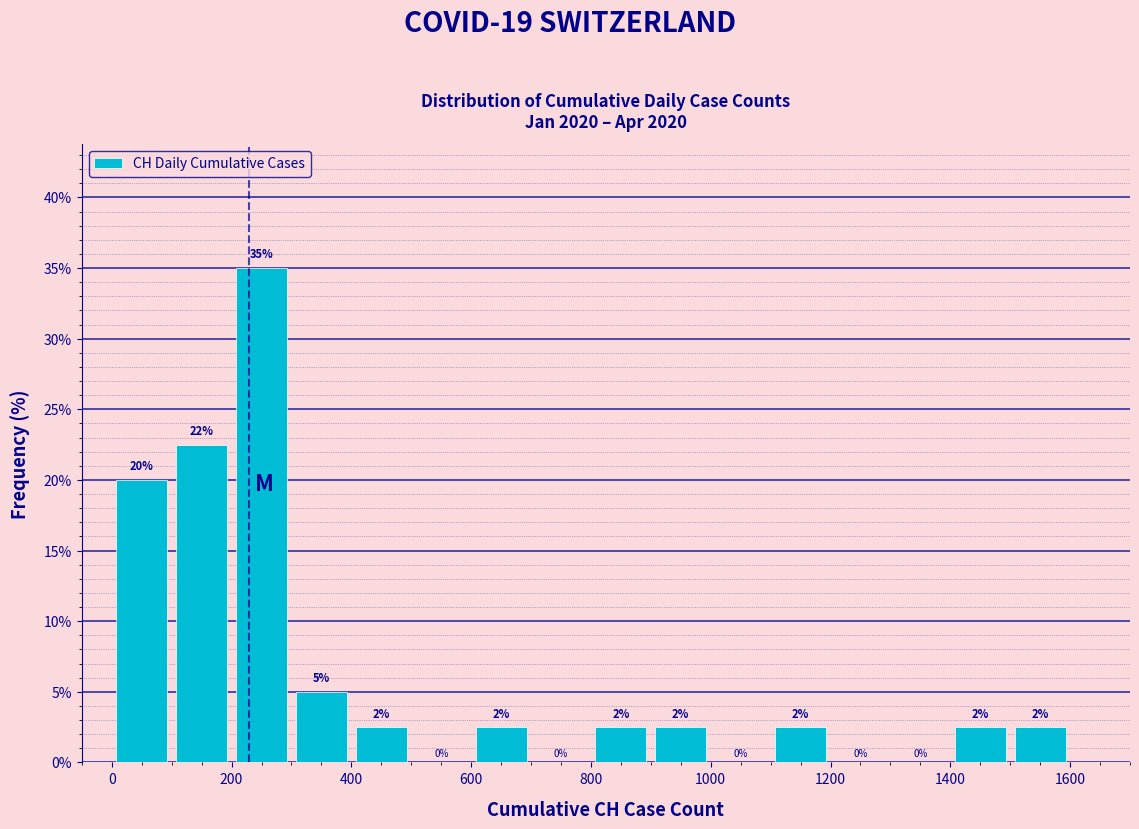

Which range on the x-axis has the tallest bar?

200 to 300